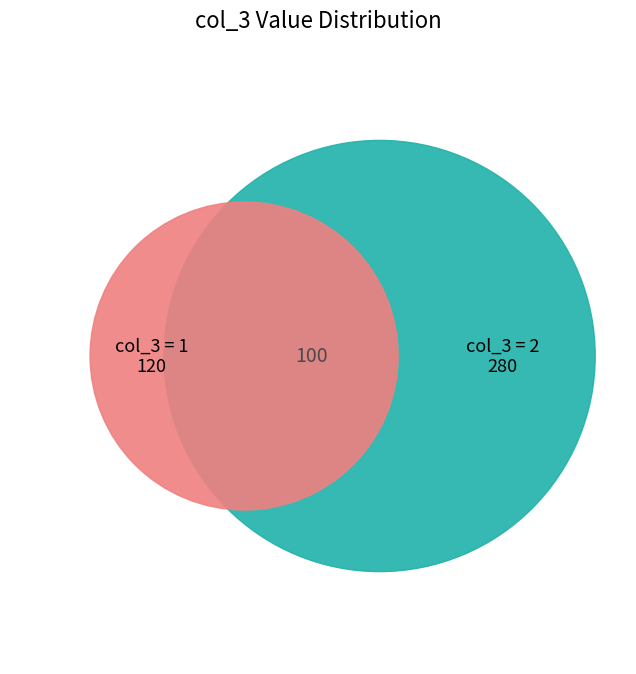

Between 1 and 2, which is larger?

2